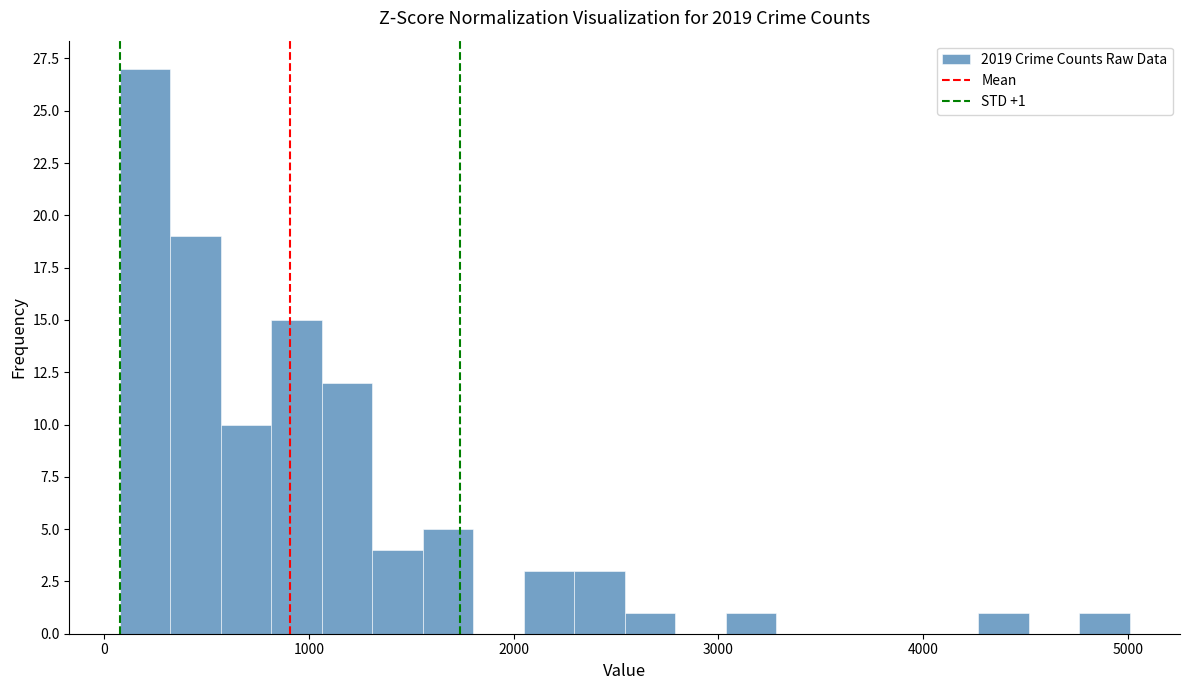

Around what value on the x-axis is the tallest bar? Give the approximate position of its centre, as read against the axis.

200